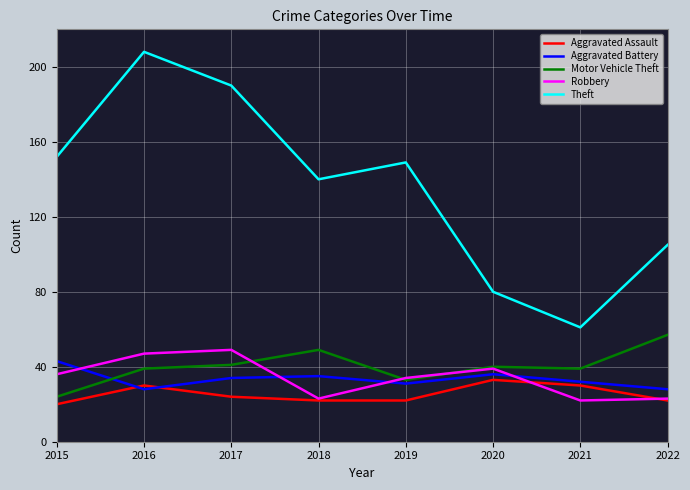

What is the highest value of the Aggravated Battery series?

43